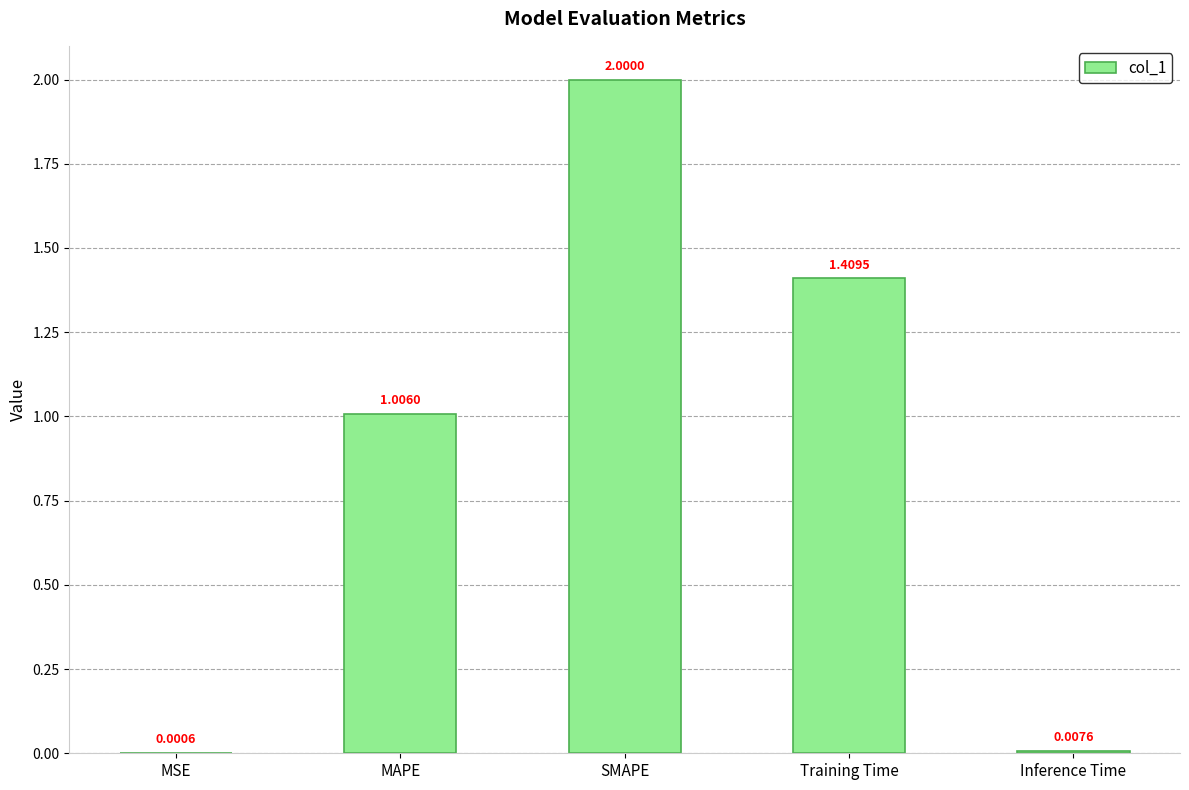

At which category does the chart reach its peak across all series?

SMAPE